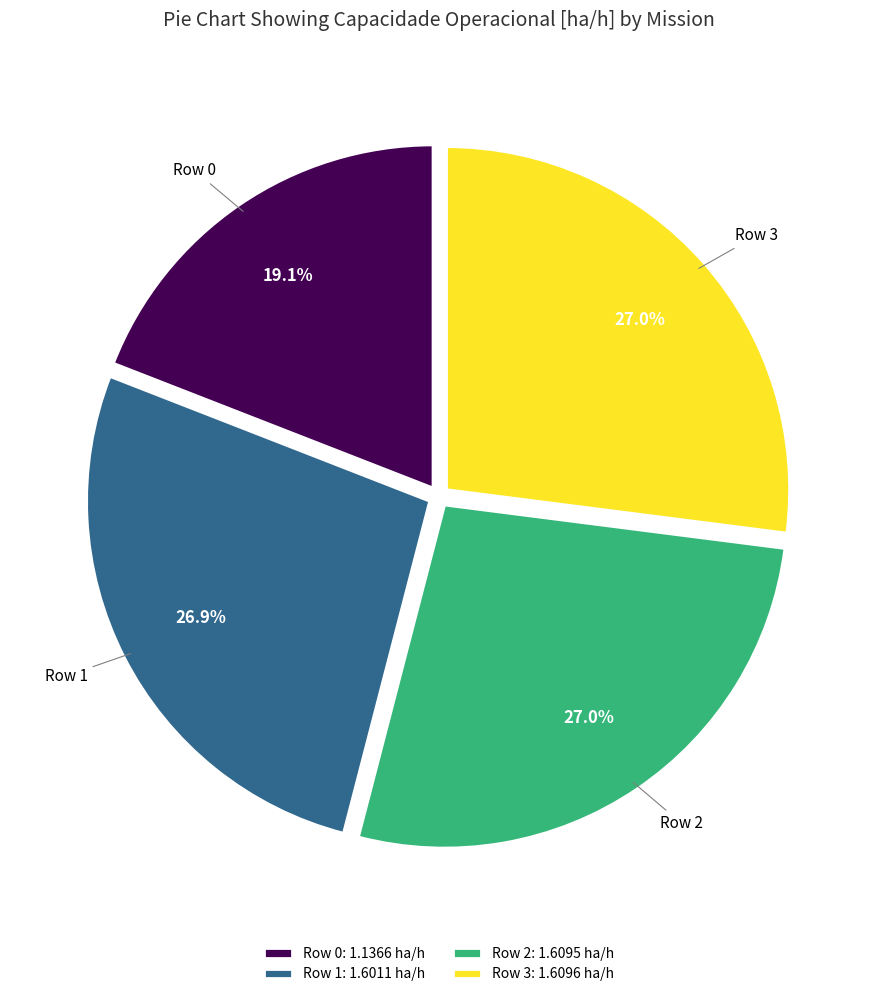

Which slice is the smallest?

Row 0